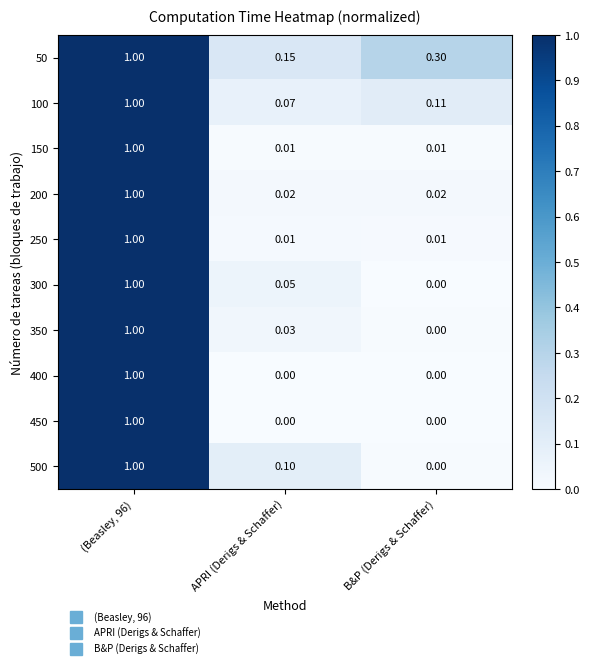

Is the value of 100 at B&P (Derigs & Schaffer) greater than the value of 250 at (Beasley, 96)?

No